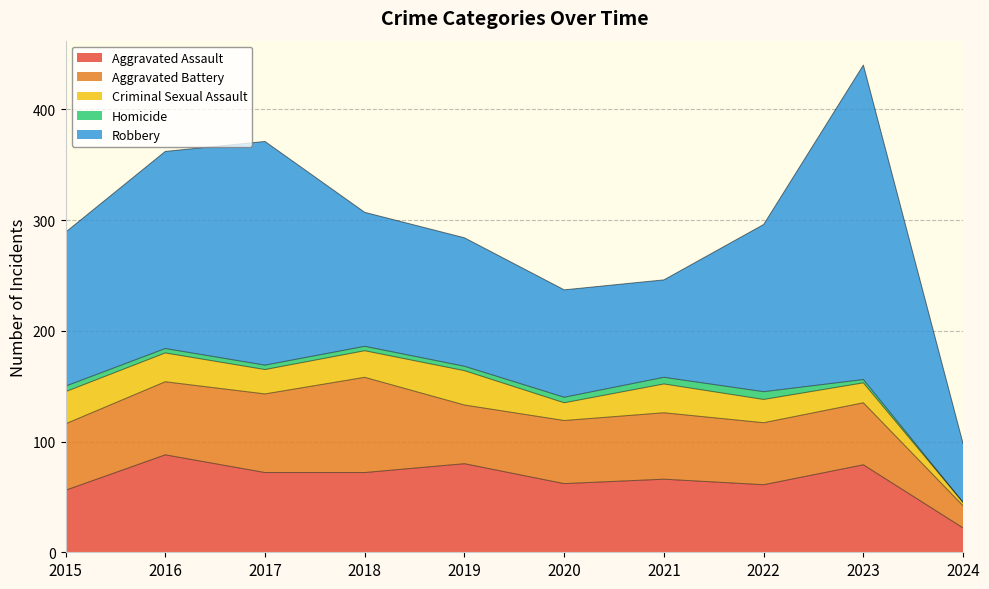

How many distinct data groups are displayed?

5